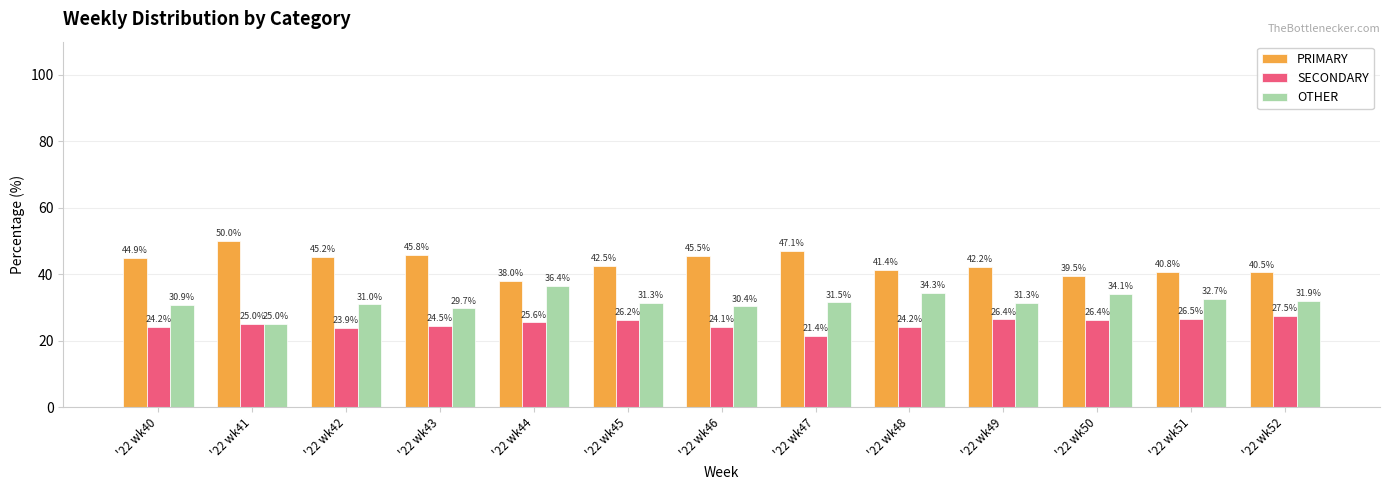

True or false: PRIMARY has a value of 17.9 at '22 wk52.

False